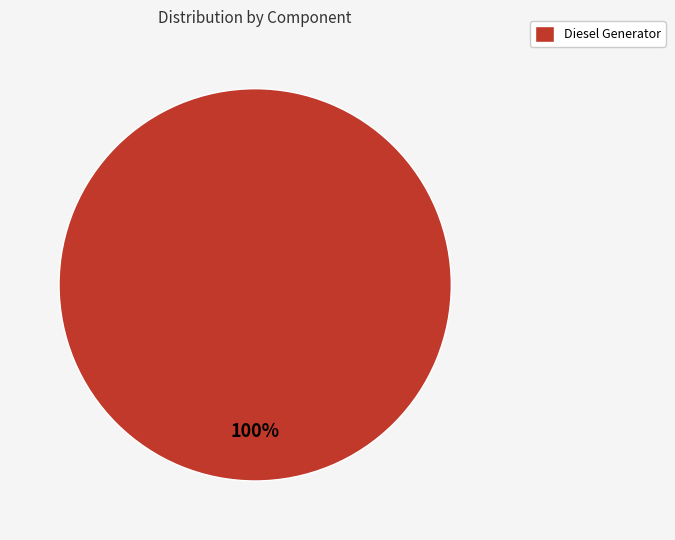

To the nearest percent, what percentage of the pie is Diesel Generator?

100%